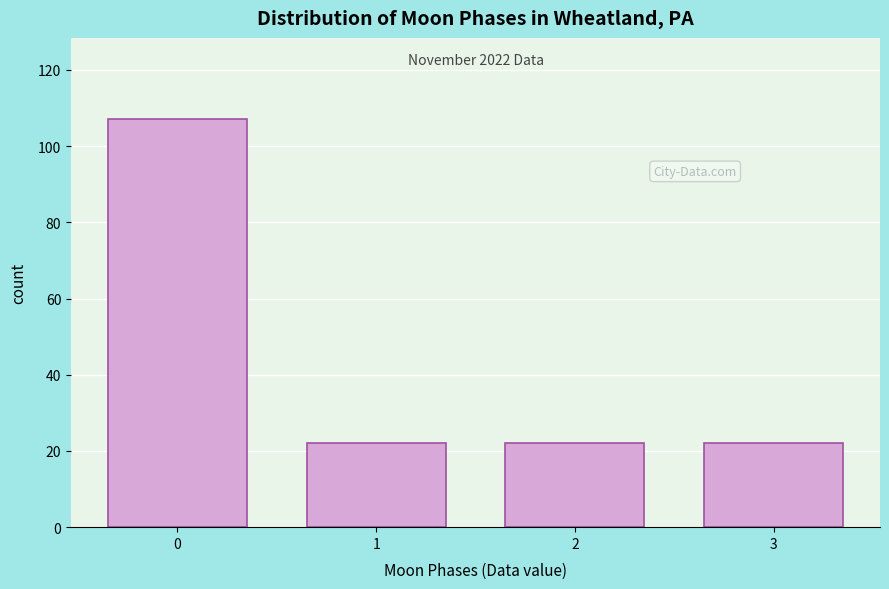

Reading left to right, list all the values displayed in this chart.

0=107	1=22	2=22	3=22